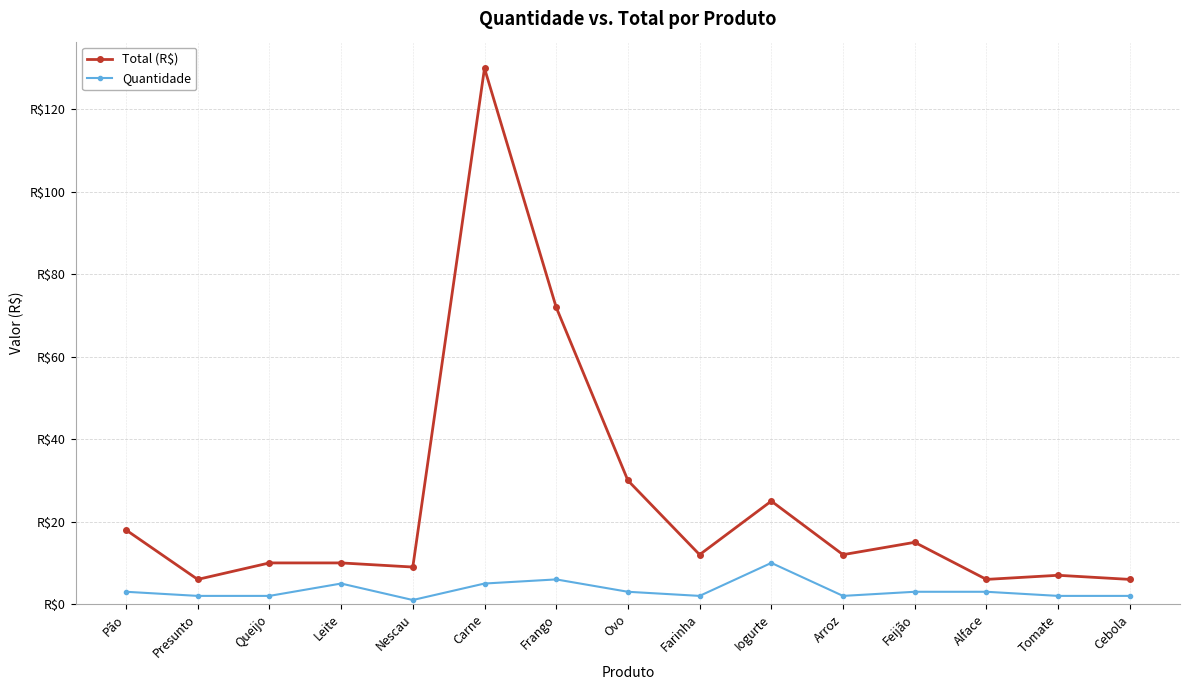

Reading left to right, what are all the values shown in this chart?

Total (R$): Pão=18	Presunto=6	Queijo=10	Leite=10	Nescau=9	Carne=130	Frango=72	Ovo=30	Farinha=12	Iogurte=25	Arroz=12	Feijão=15	Alface=6	Tomate=7	Cebola=6
Quantidade: Pão=3	Presunto=2	Queijo=2	Leite=5	Nescau=1	Carne=5	Frango=6	Ovo=3	Farinha=2	Iogurte=10	Arroz=2	Feijão=3	Alface=3	Tomate=2	Cebola=2